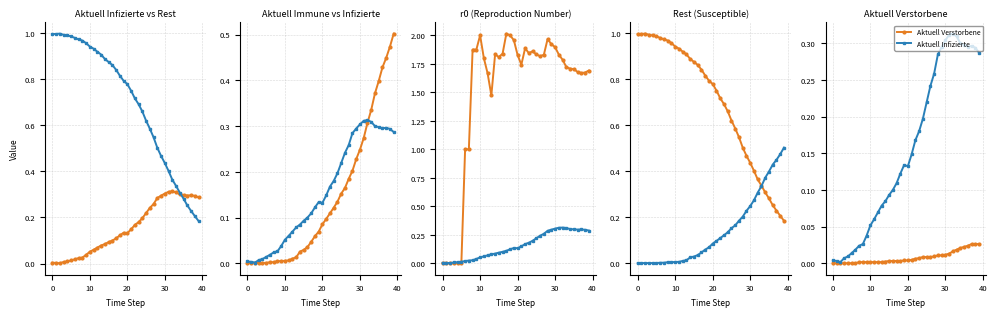

True or false: r0 and Aktuell Verstorbene intersect in this chart.

False